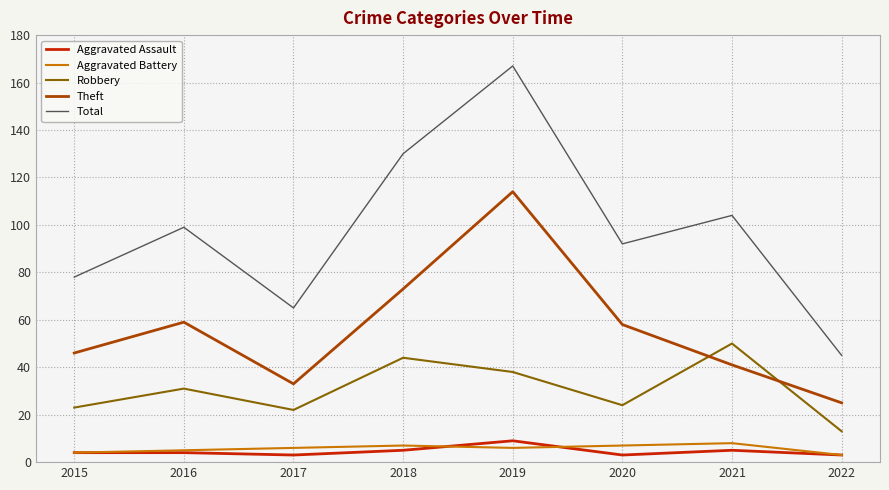

Reading left to right, extract all data points from this chart.

Aggravated Assault: 4	4	3	5	9	3	5	3
Aggravated Battery: 4	5	6	7	6	7	8	3
Robbery: 23	31	22	44	38	24	50	13
Theft: 46	59	33	73	114	58	41	25
Total: 78	99	65	130	167	92	104	45